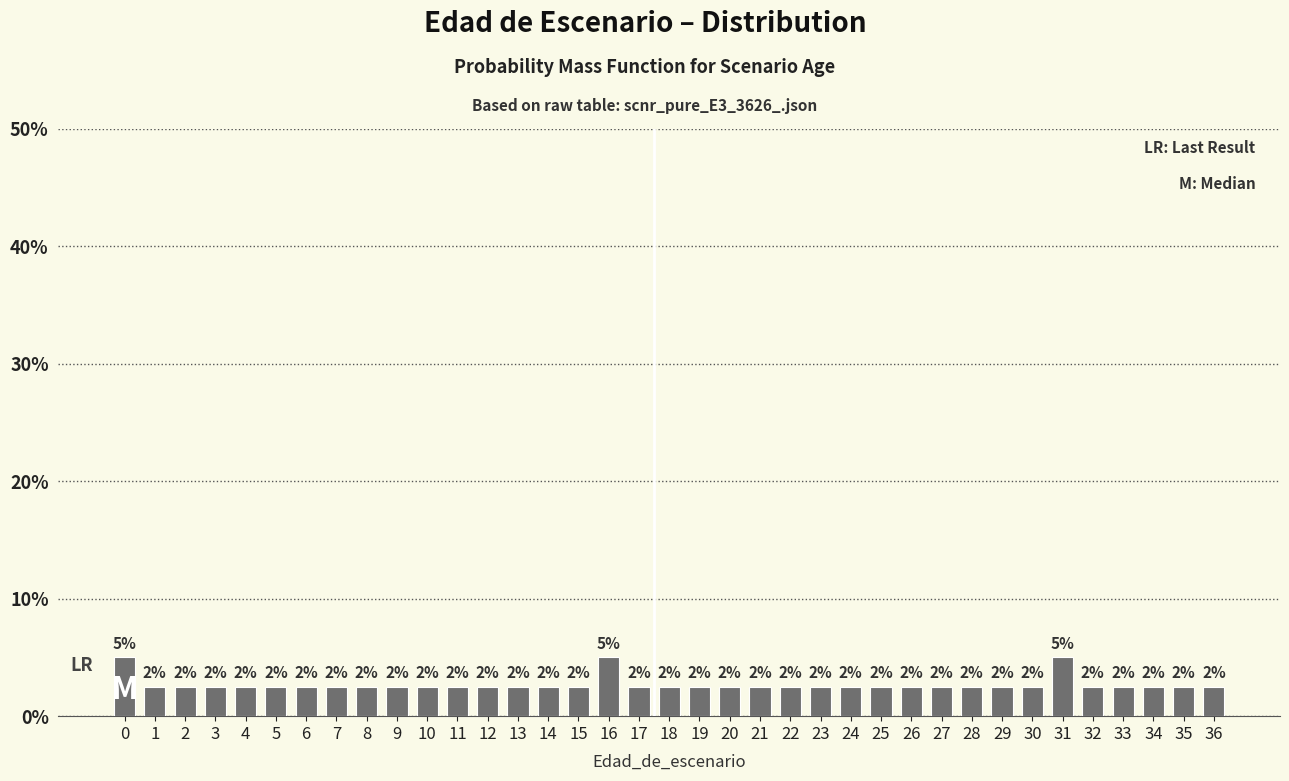

Are the bars horizontal?

No